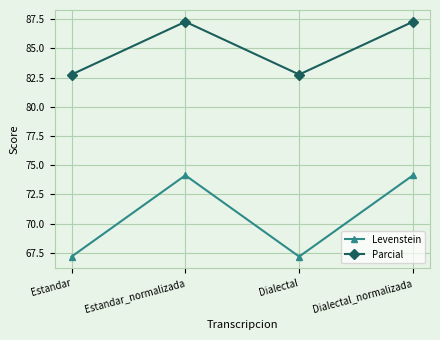

Is this an area chart (filled region under the line)?

No